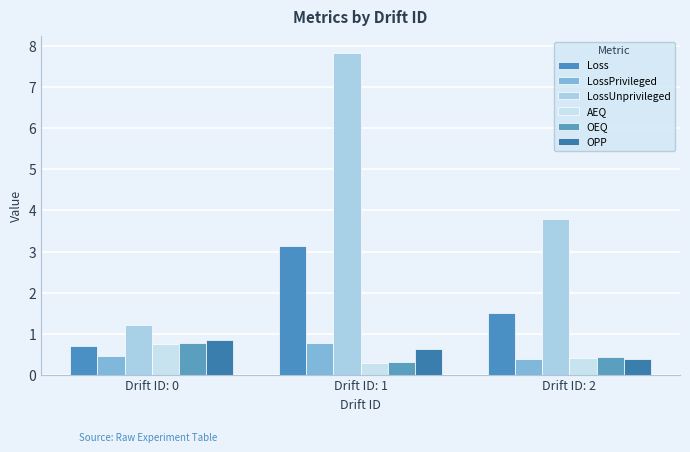

What value does the Loss series have at Drift ID: 1?

3.1